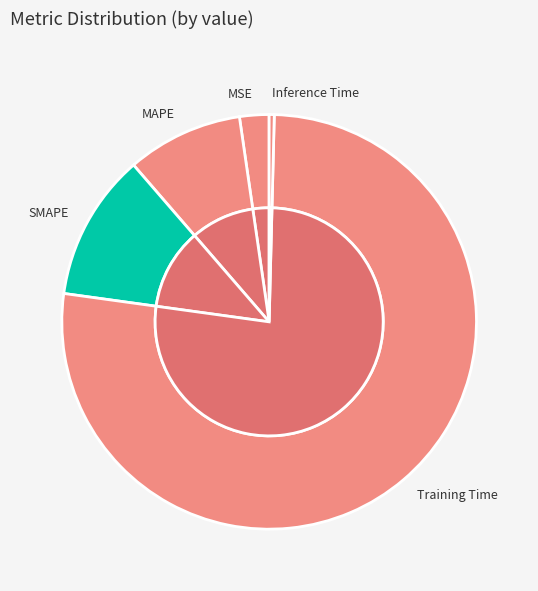

Do Training Time and Inference Time together represent more than half of the pie?

Yes